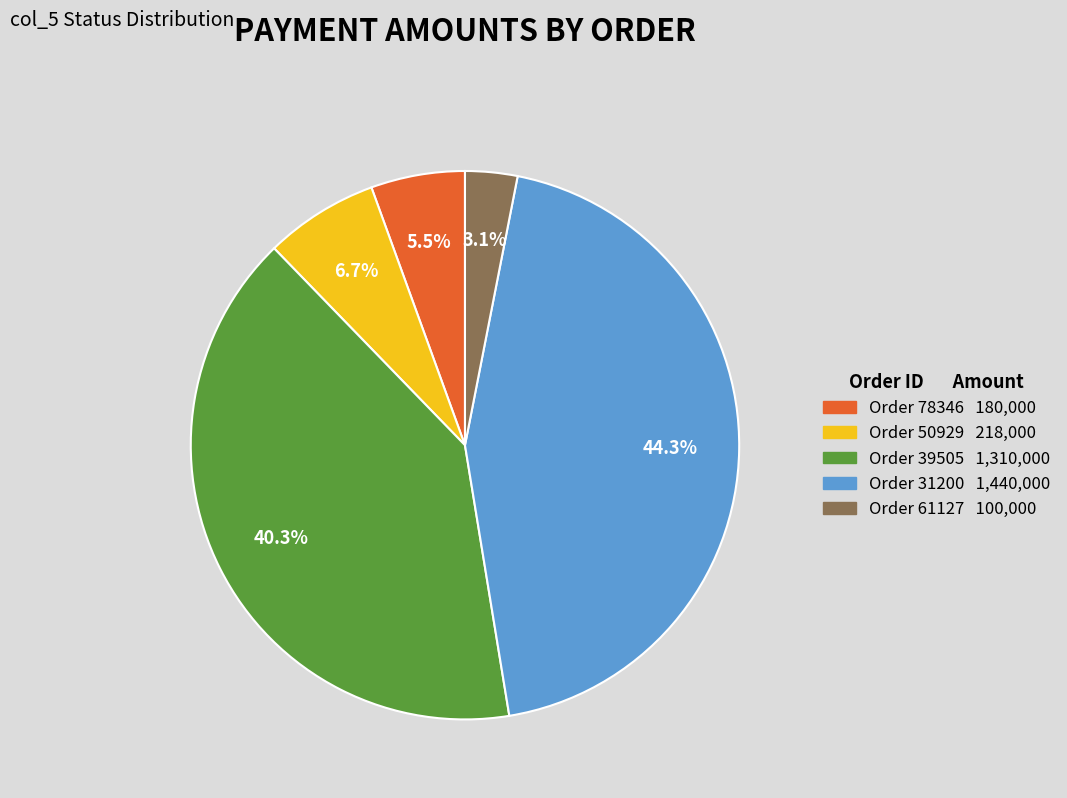

Is there any slice that represents more than half of the pie?

No